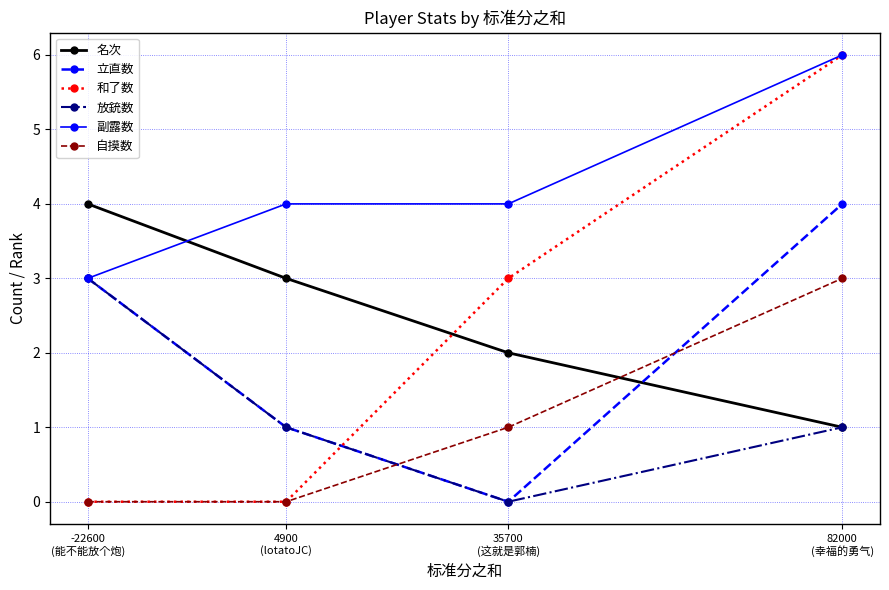

True or false: 自摸数 has more than 0 interior local peaks.

False